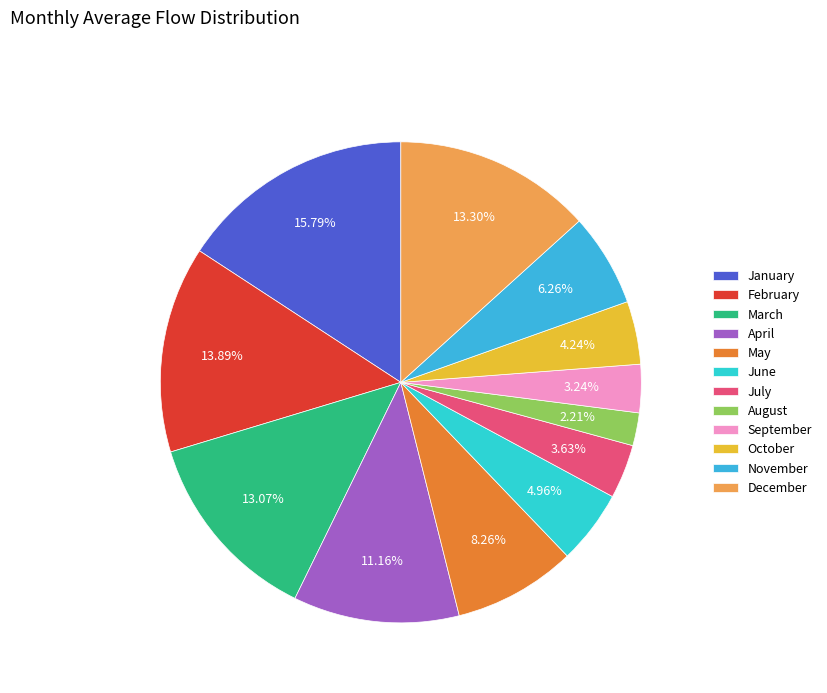

How many segments does this pie chart have?

12